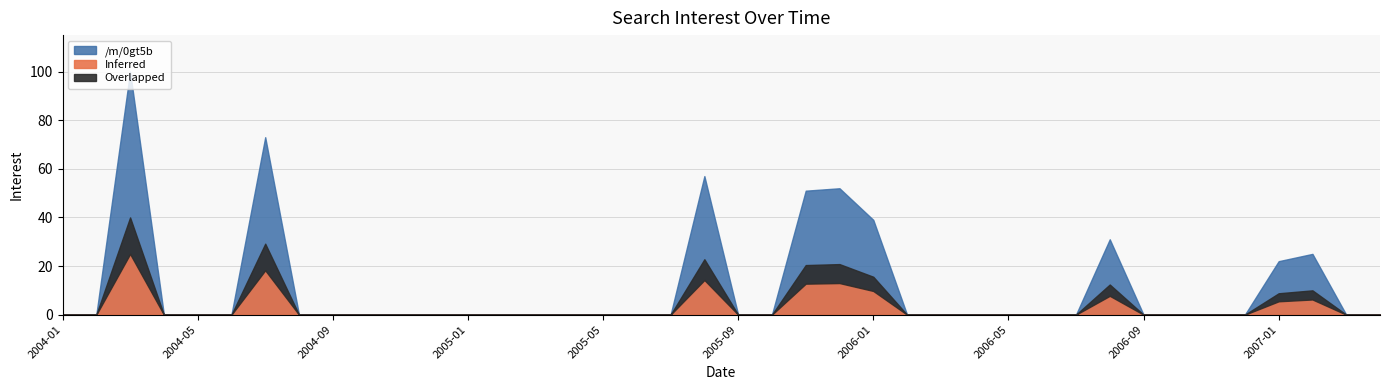

Is it true that the value at 2004-04 is -48?

False